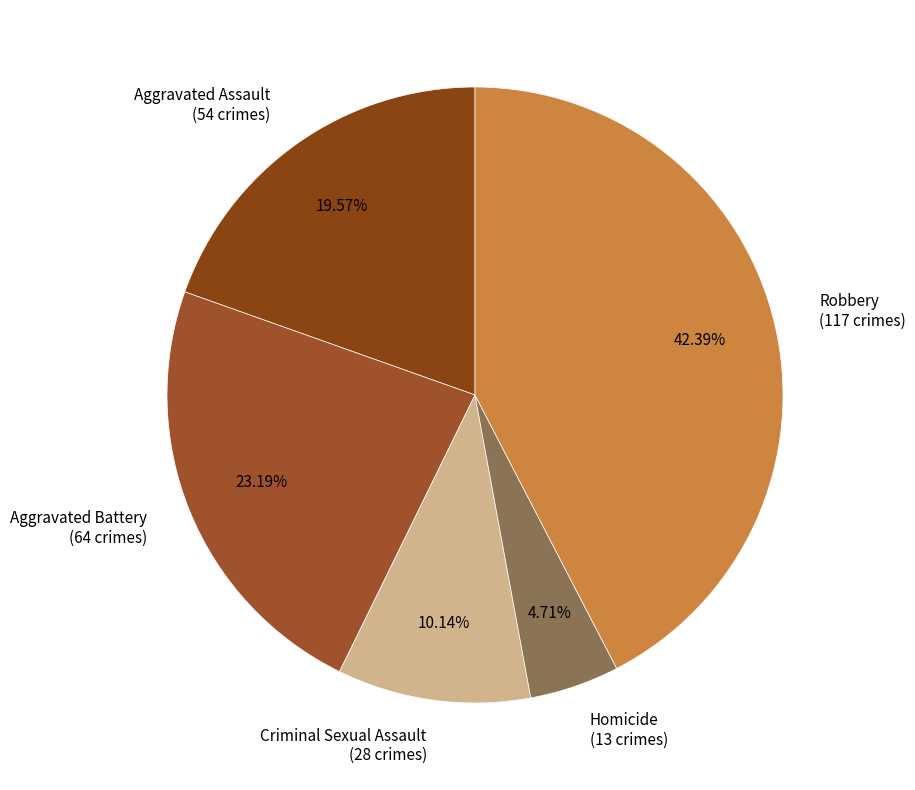

What is the total percentage of Homicide and Criminal Sexual Assault?

14.9%